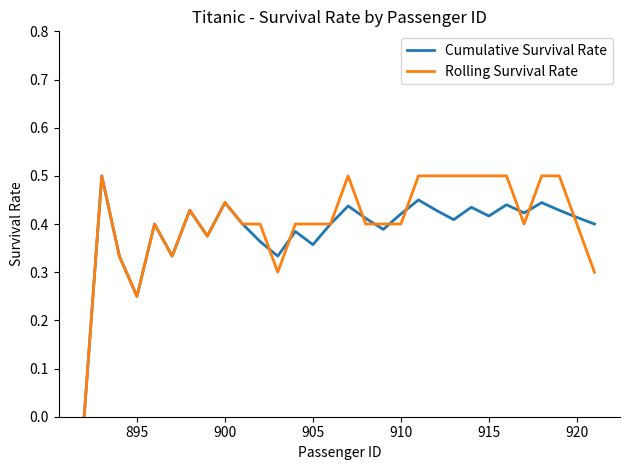

How many lines are shown in the chart?

2